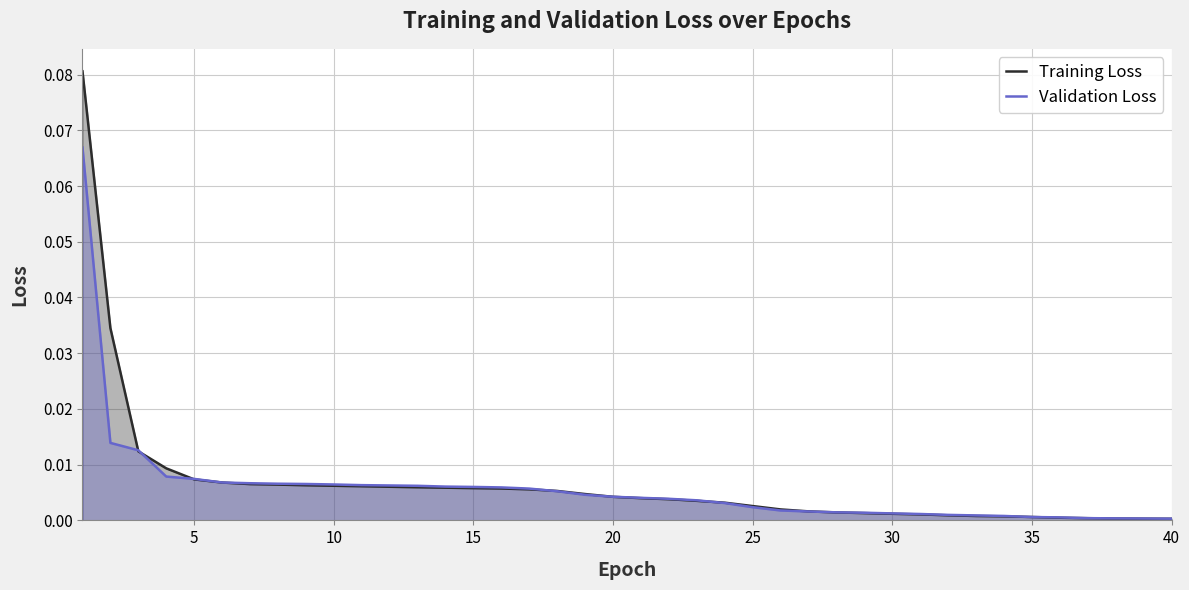

True or false: Validation Loss and Training Loss cross at least once.

True